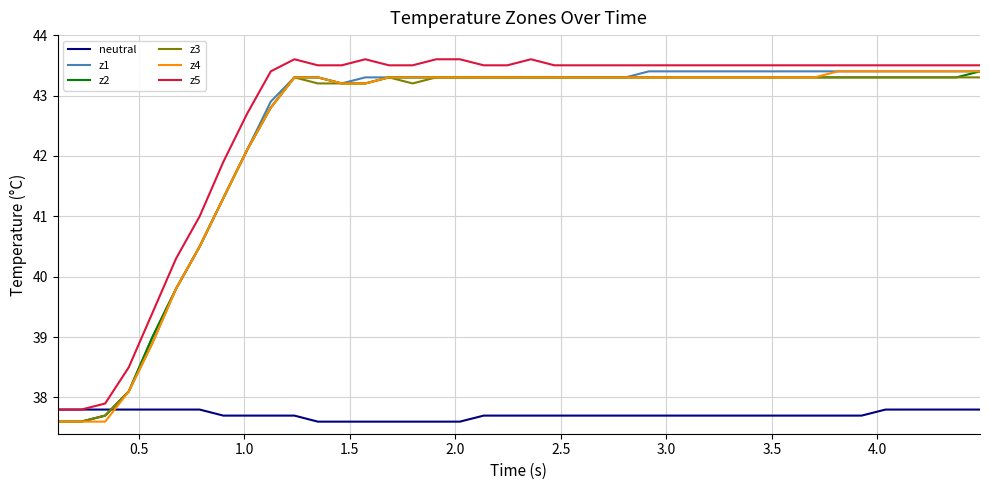

What is the sum of all z2 values?

1695.4